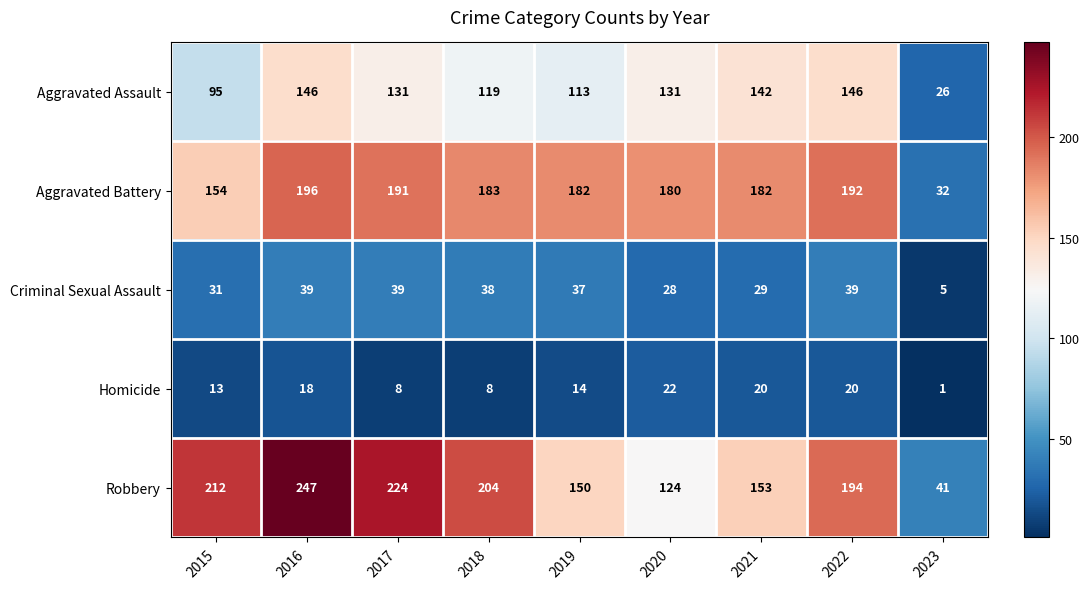

Which series has the largest total across all categories?

Robbery